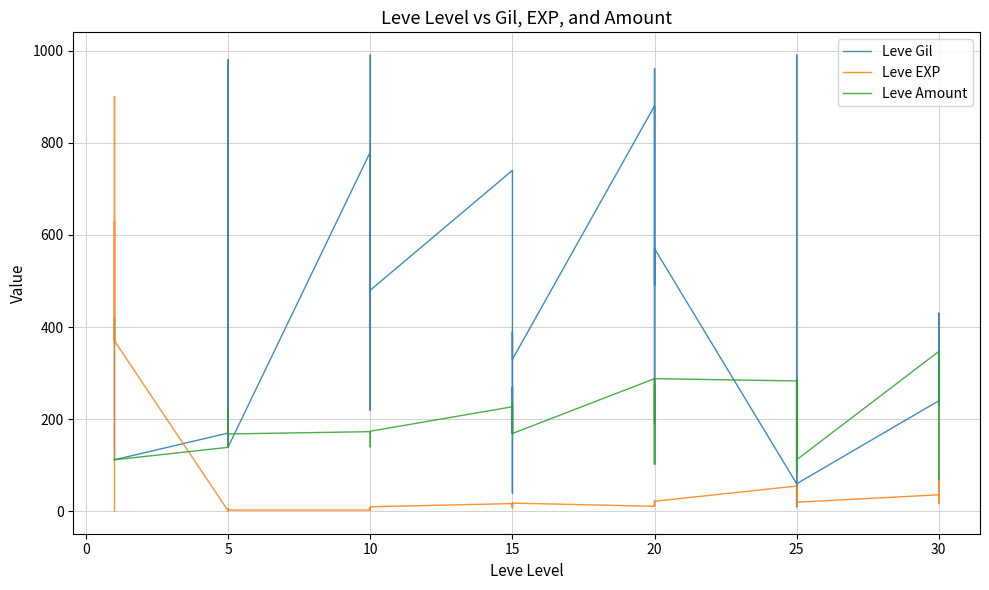

How many lines are shown in the chart?

3